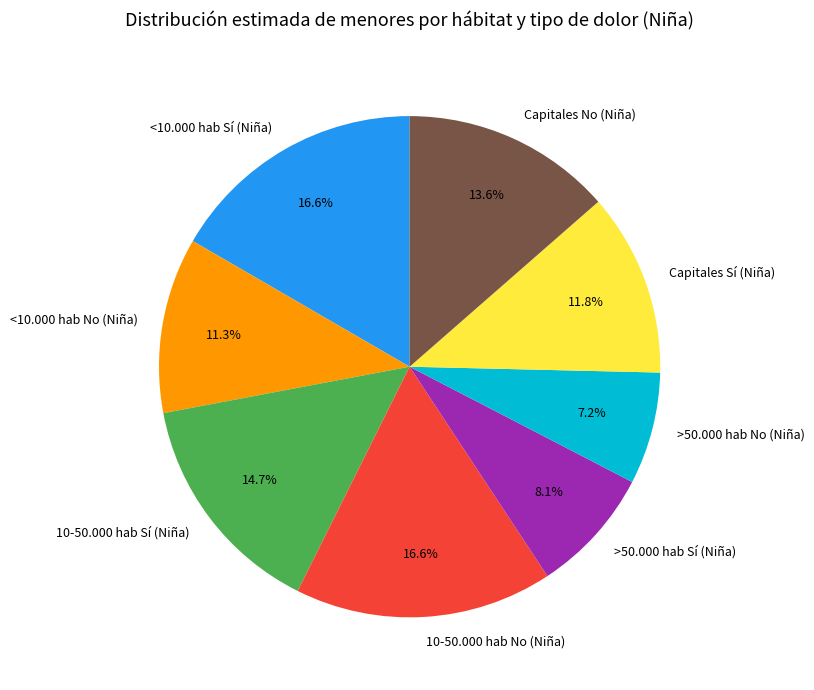

To the nearest percent, what is the combined percentage of >50.000 hab No (Niña) and <10.000 hab Sí (Niña)?

24%